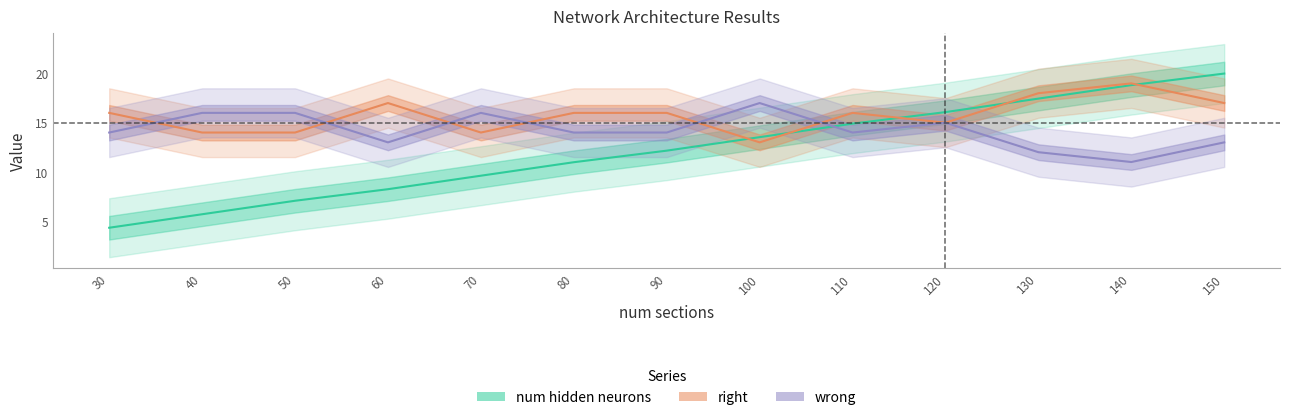

Which series changed the most between 30 and 100?

num hidden neurons